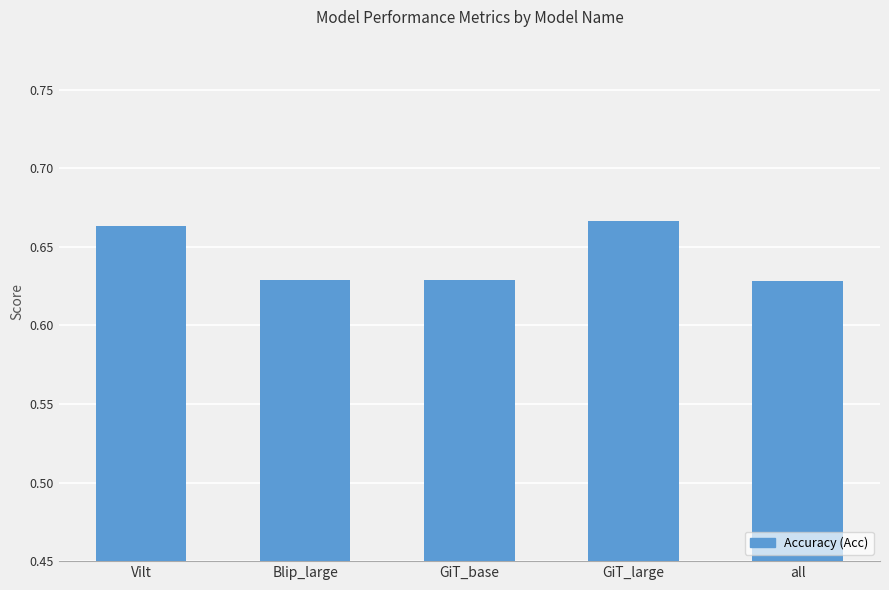

True or false: the data shows 1.1 at GiT_base.

False